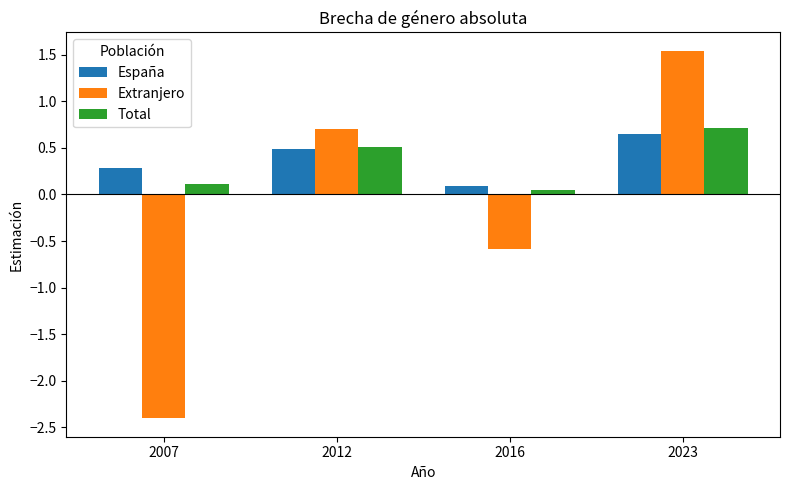

The value of Extranjero at 2016 is -1.0. True or false?

False